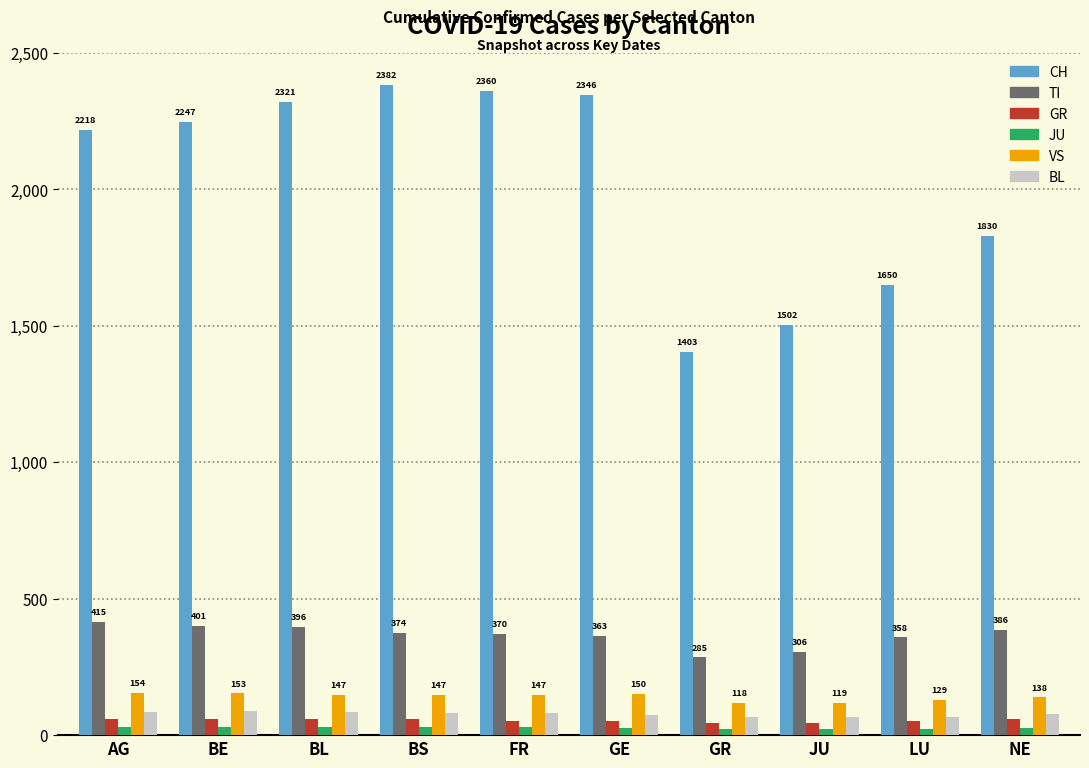

Count the number of categories in the chart.

10